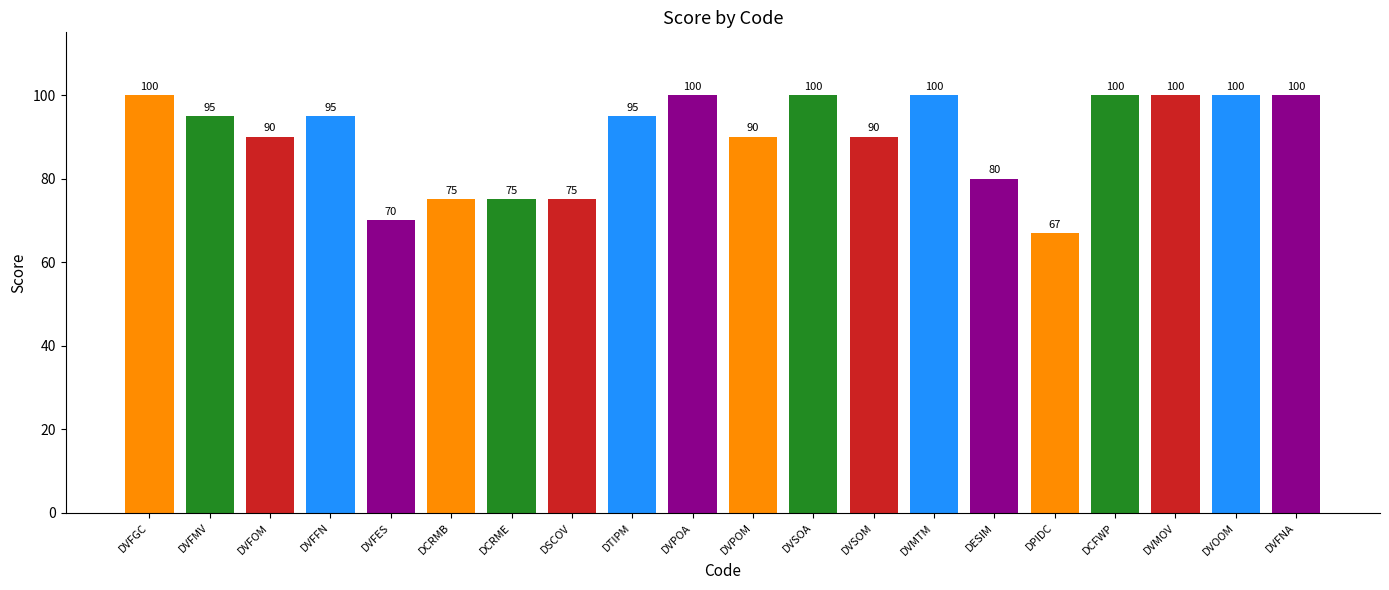

Are the bars grouped side by side (vs. stacked)?

No